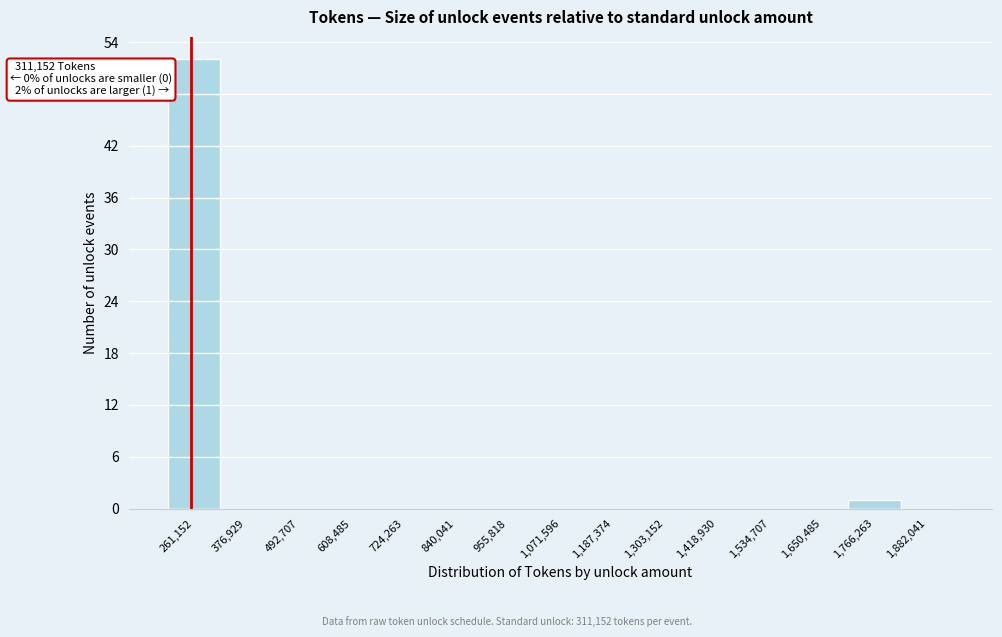

Reading left to right, what are all the values shown in this chart?

261,152=52	376,929=0	492,707=0	608,485=0	724,263=0	840,041=0	955,818=0	1,071,596=0	1,187,374=0	1,303,152=0	1,418,930=0	1,534,707=0	1,650,485=0	1,766,263=1	1,882,041=0